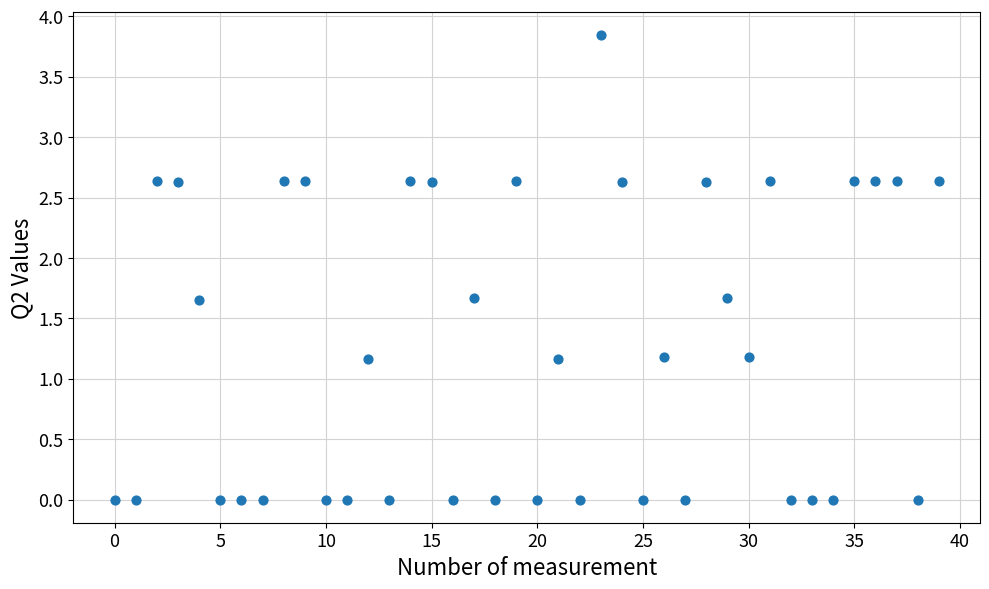

How many data points are displayed?

40